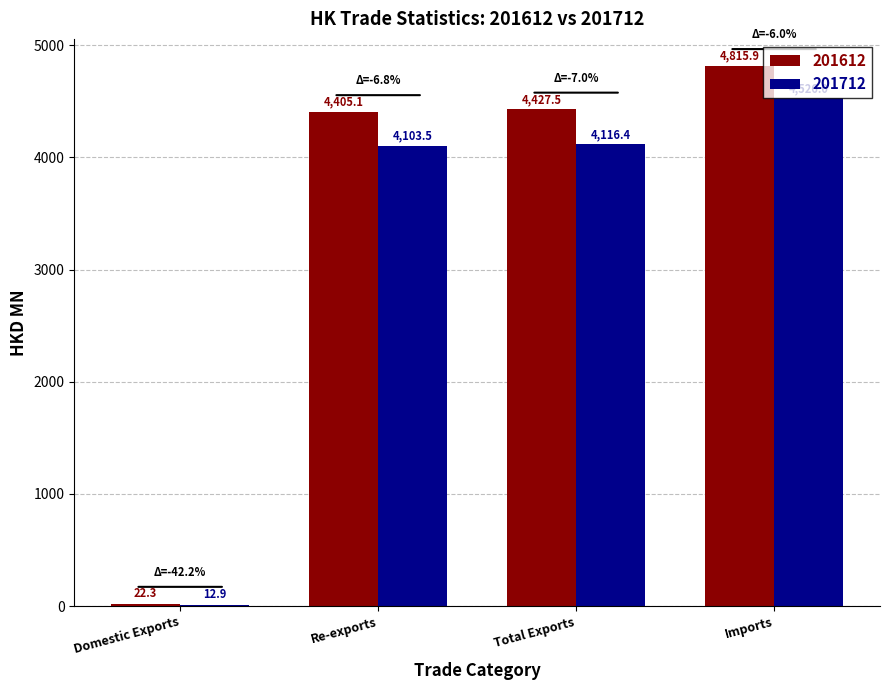

Which series changed the most between Domestic Exports and Total Exports?

201612